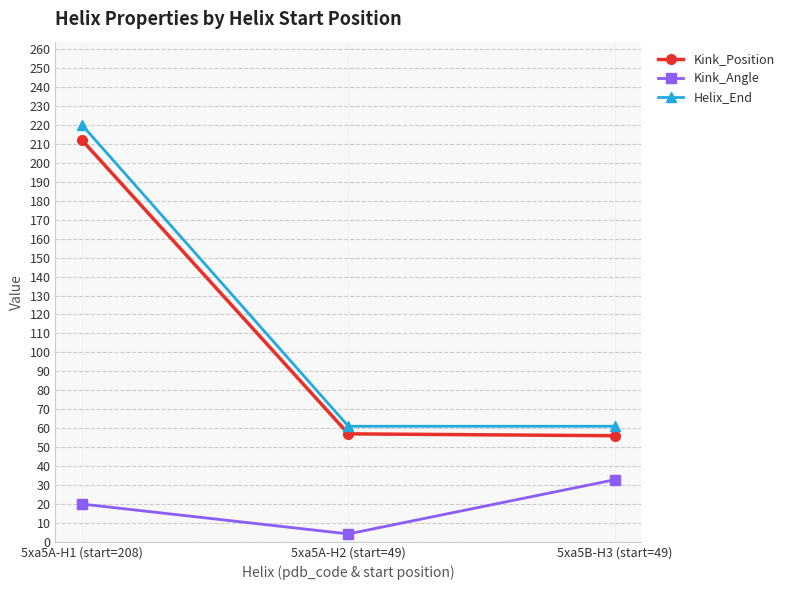

Rank the series by their maximum value, from highest to lowest.

Helix_End, Kink_Position, Kink_Angle